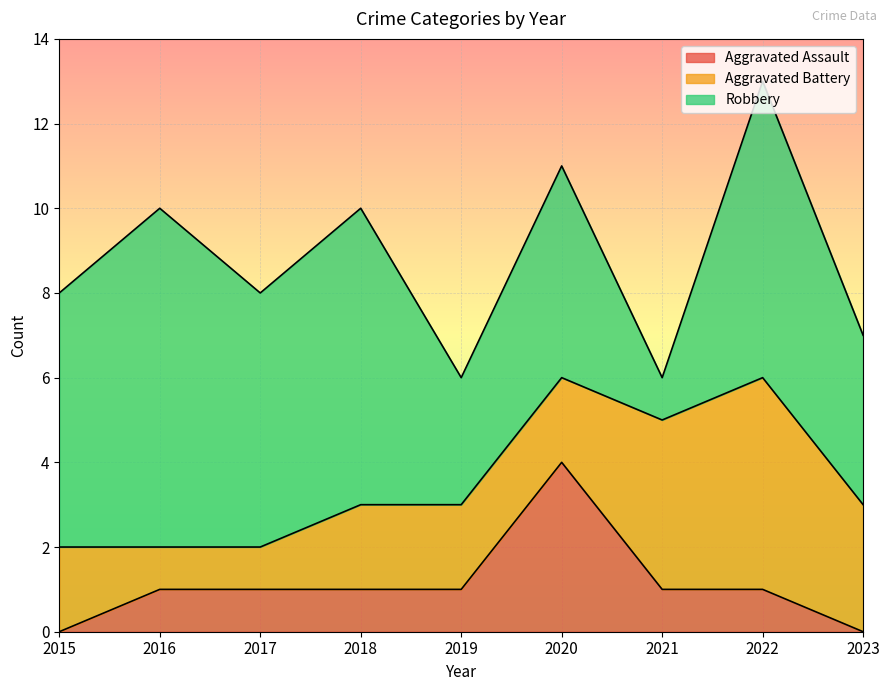

True or false: Aggravated Assault and Robbery cross at least once.

False